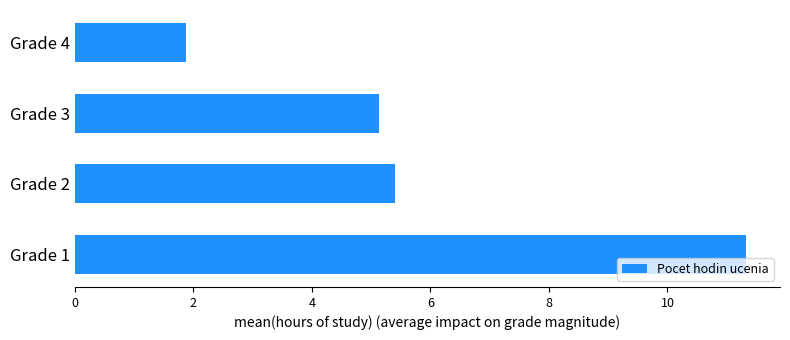

The value at Grade 2 is 7.4. True or false?

False